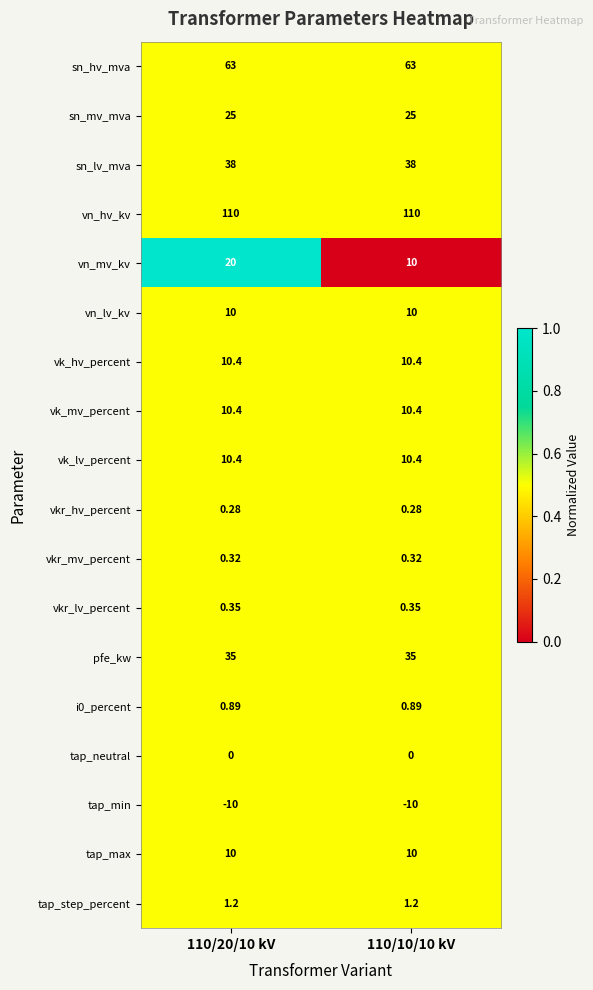

Which series has the largest range (max minus min)?

vn_mv_kv